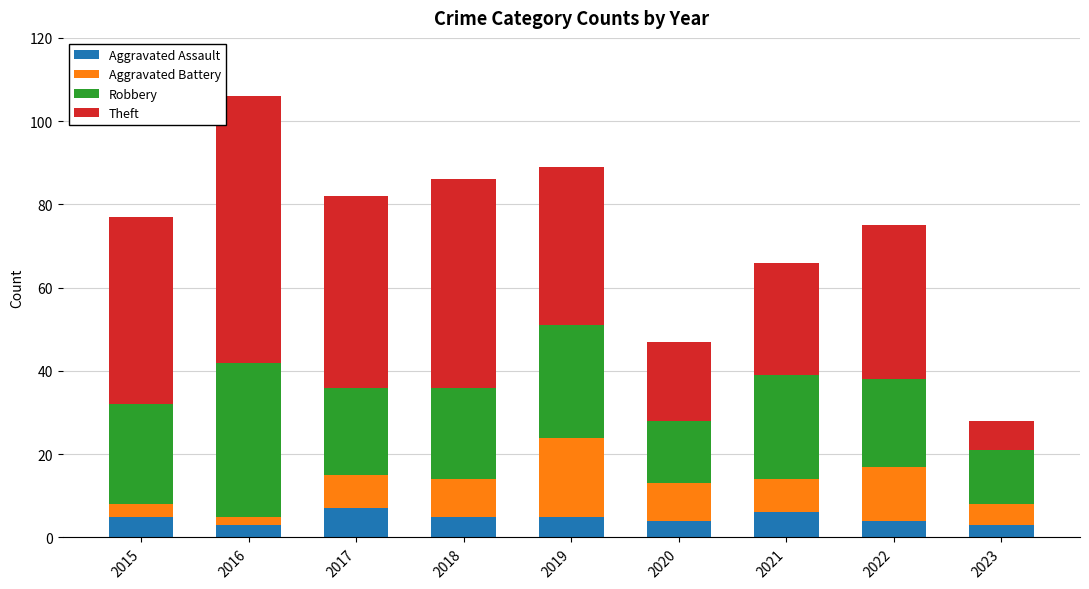

What are all the series names shown in the legend?

Aggravated Assault, Aggravated Battery, Robbery, Theft